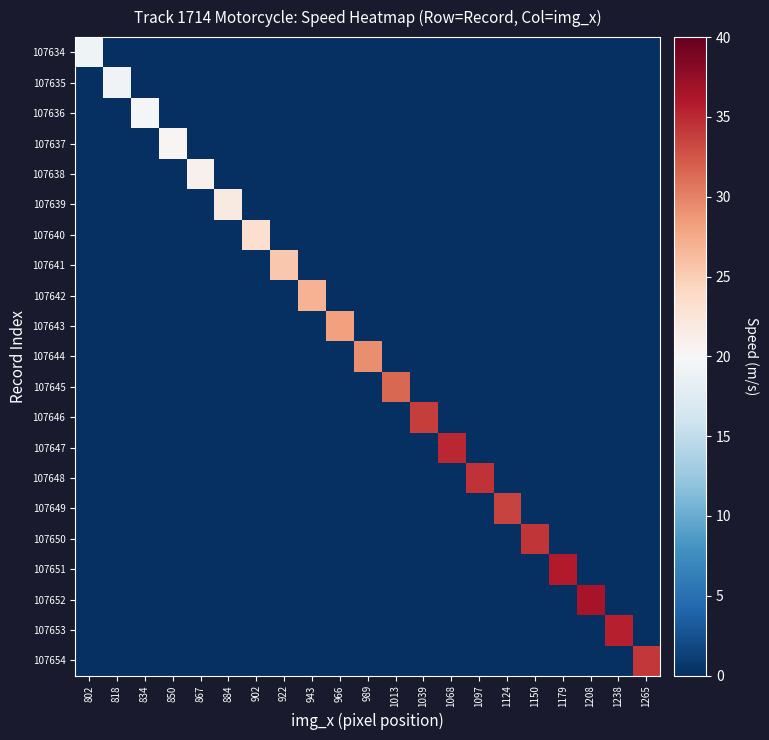

How many data points does each series have?

21